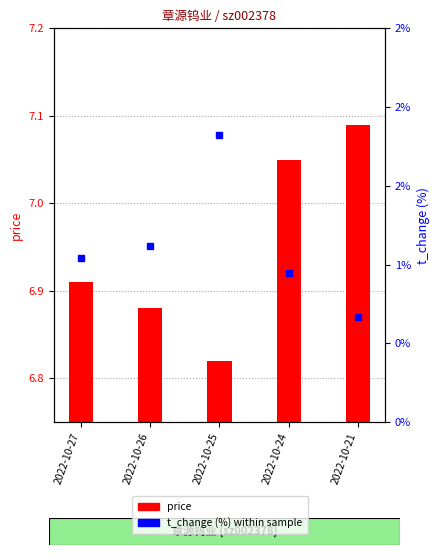

What is the greatest value displayed?

7.1